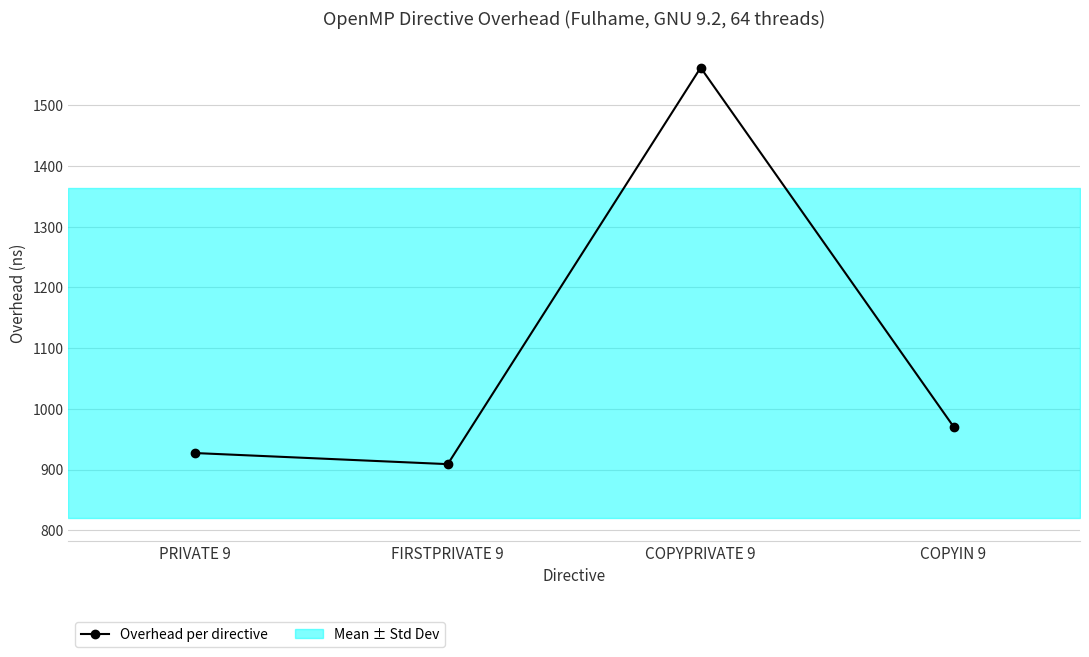

How many interior local valleys (lower than both neighbors) does the data have?

1